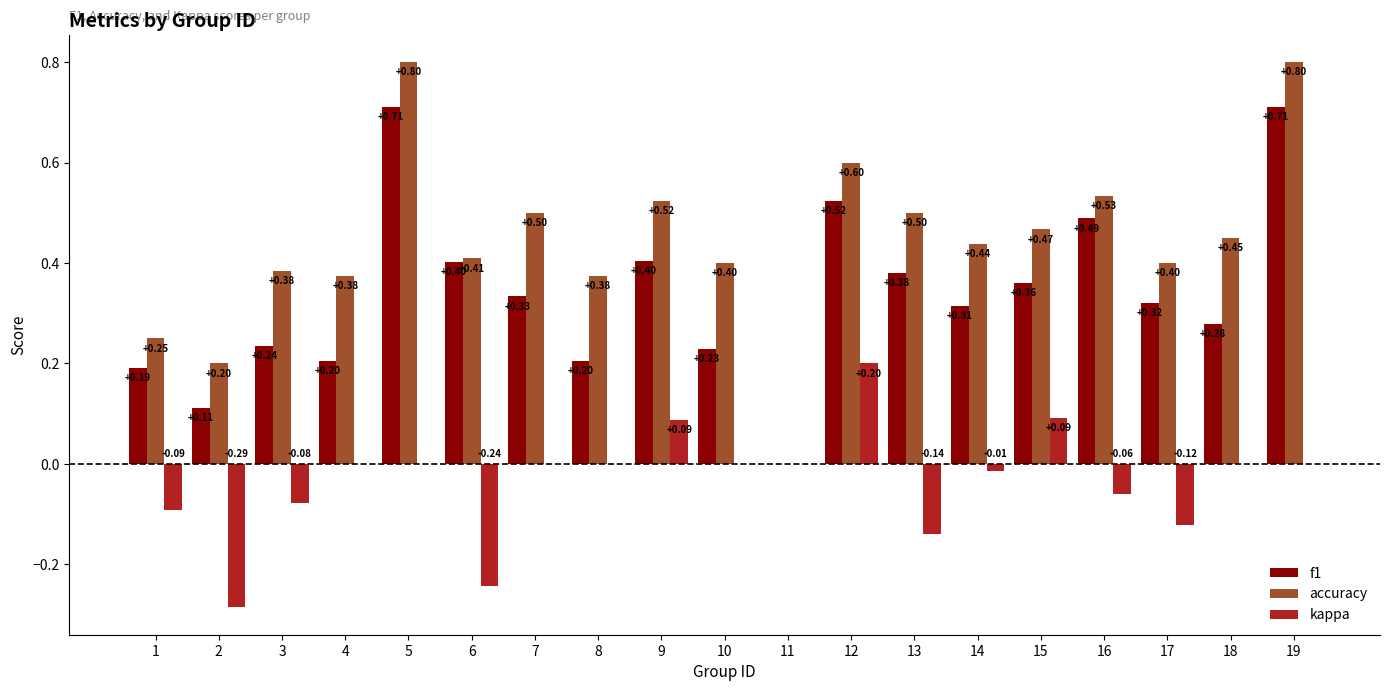

Which series has the largest total across all categories?

accuracy